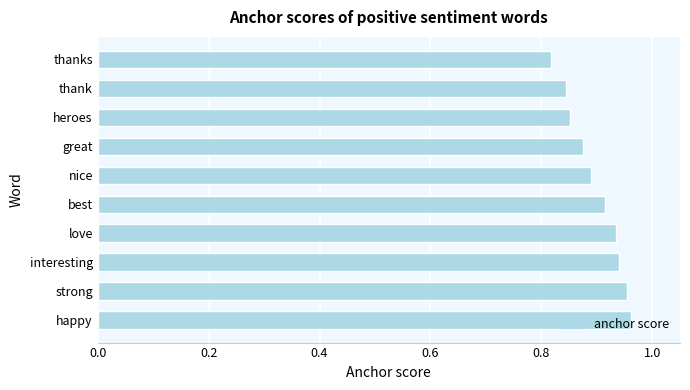

What is the difference between the maximum and minimum values?

0.1